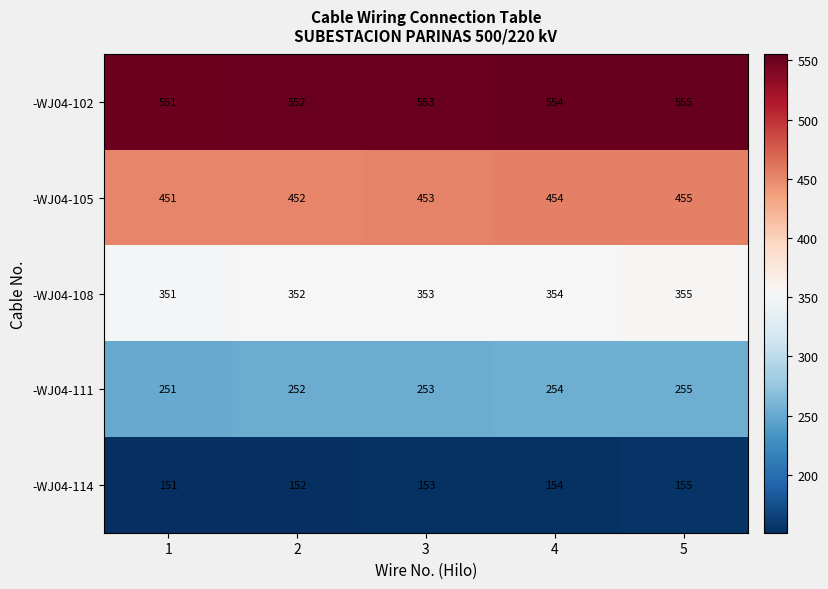

What is the difference between the maximum and minimum values in the -WJ04-102 series?

4